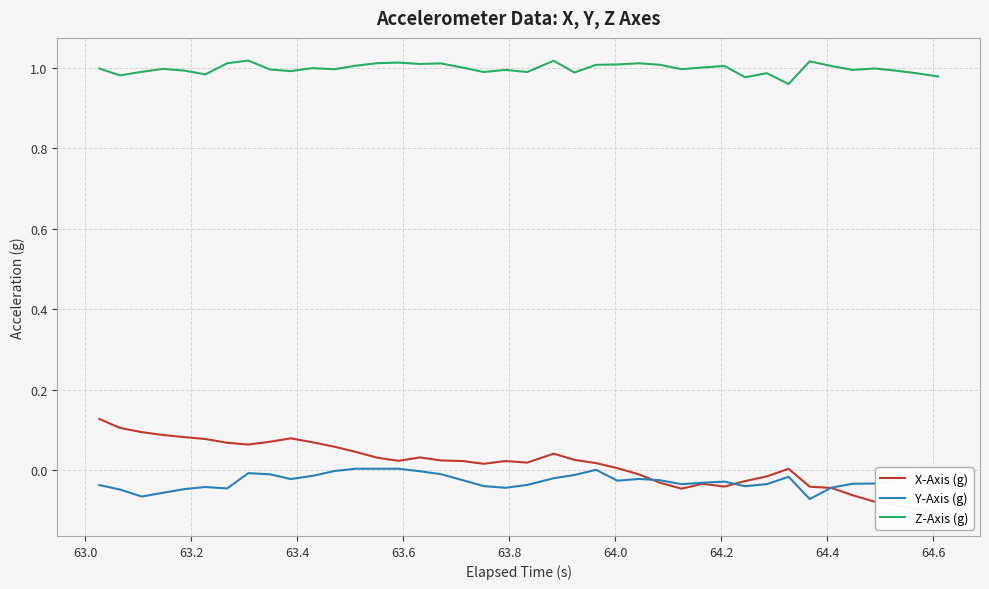

True or false: Y-Axis (g) and Z-Axis (g) intersect in this chart.

False